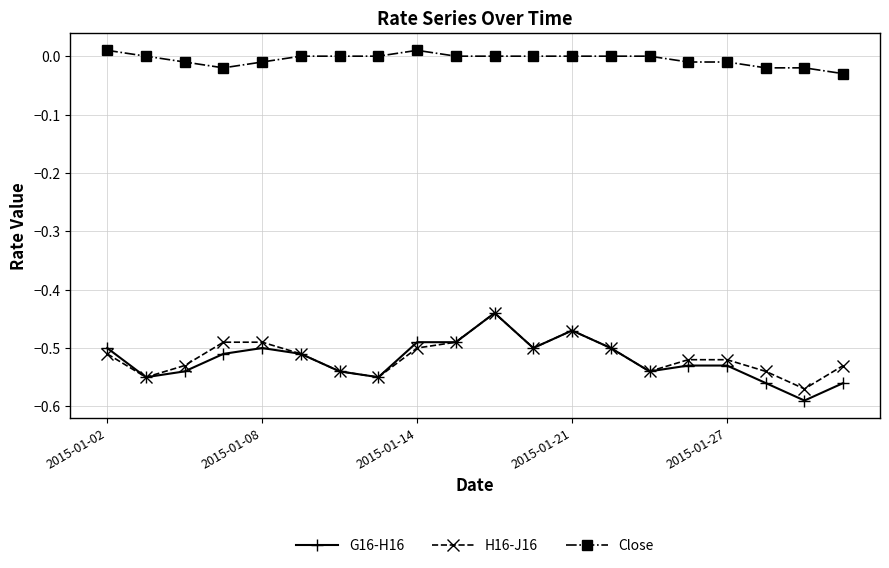

How many data points does each series have?

20